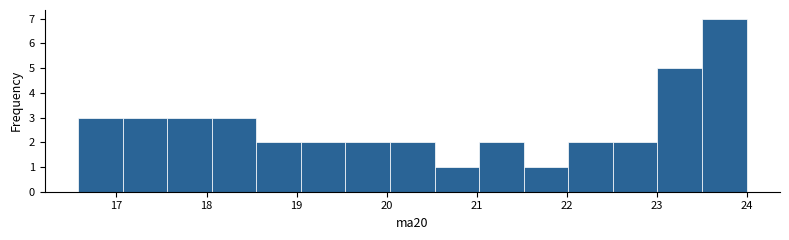

How tall is the bar that spans 20.0 to 20.5 on the x-axis? Neither the bar edges nor the heights are printed on the chart, so give them approximately, as read against the axes.

2